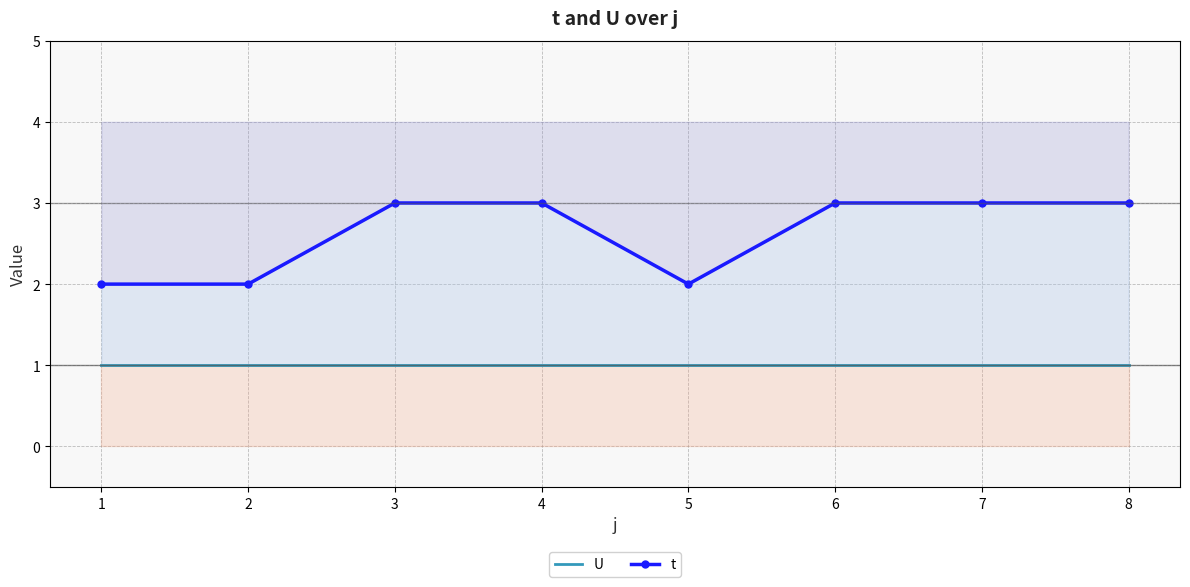

True or false: U and t intersect in this chart.

False